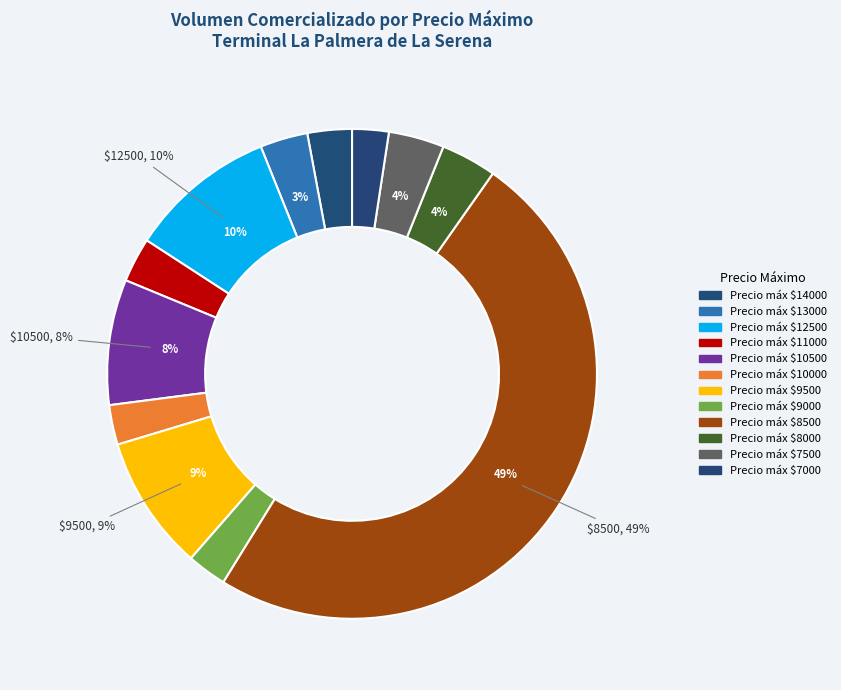

Does any single category account for the majority?

No